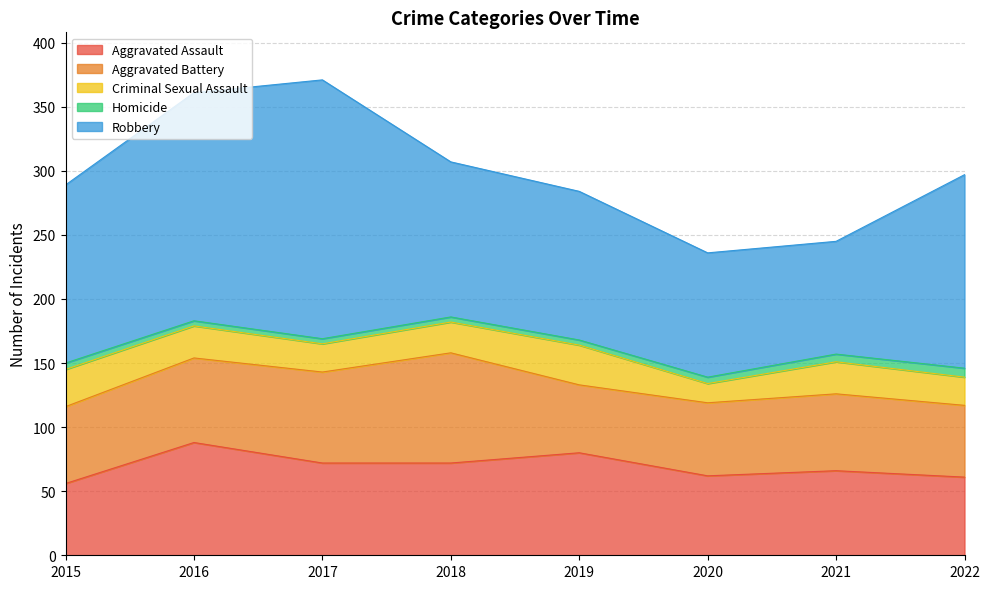

What is the spread (max minus min) of values at 2018?

117